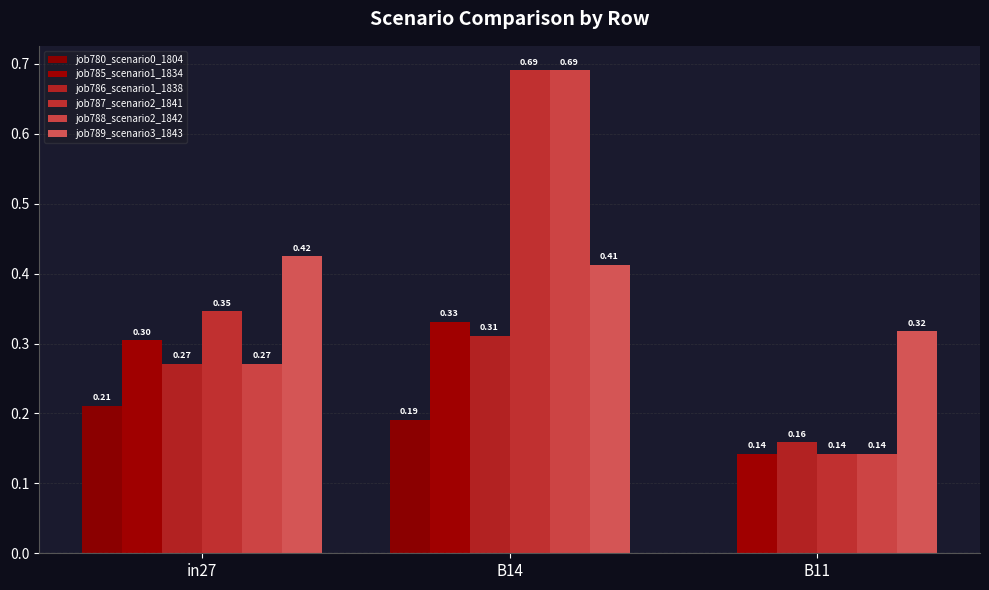

Between B14 and in27, which is larger?

in27